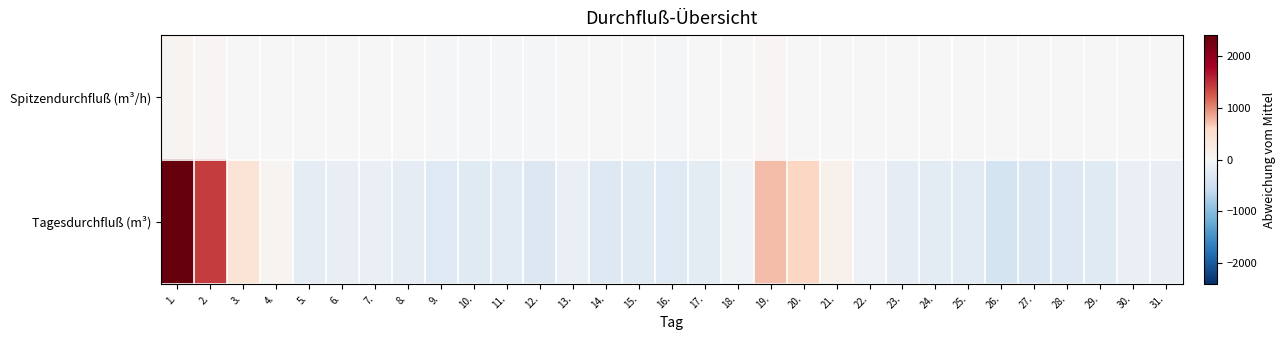

Which category has the highest value across all series?

1.